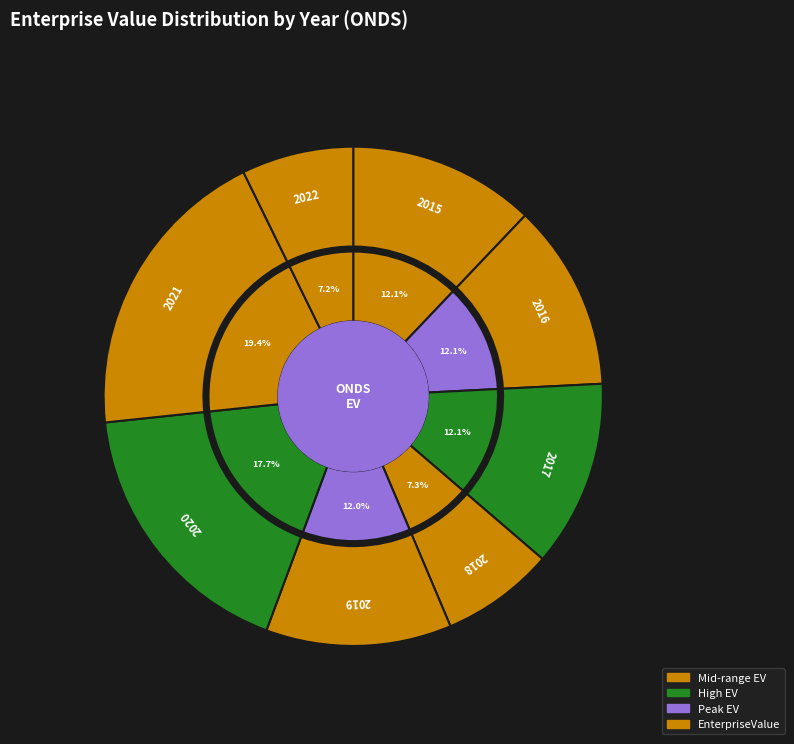

Which slice is the smallest?

2022